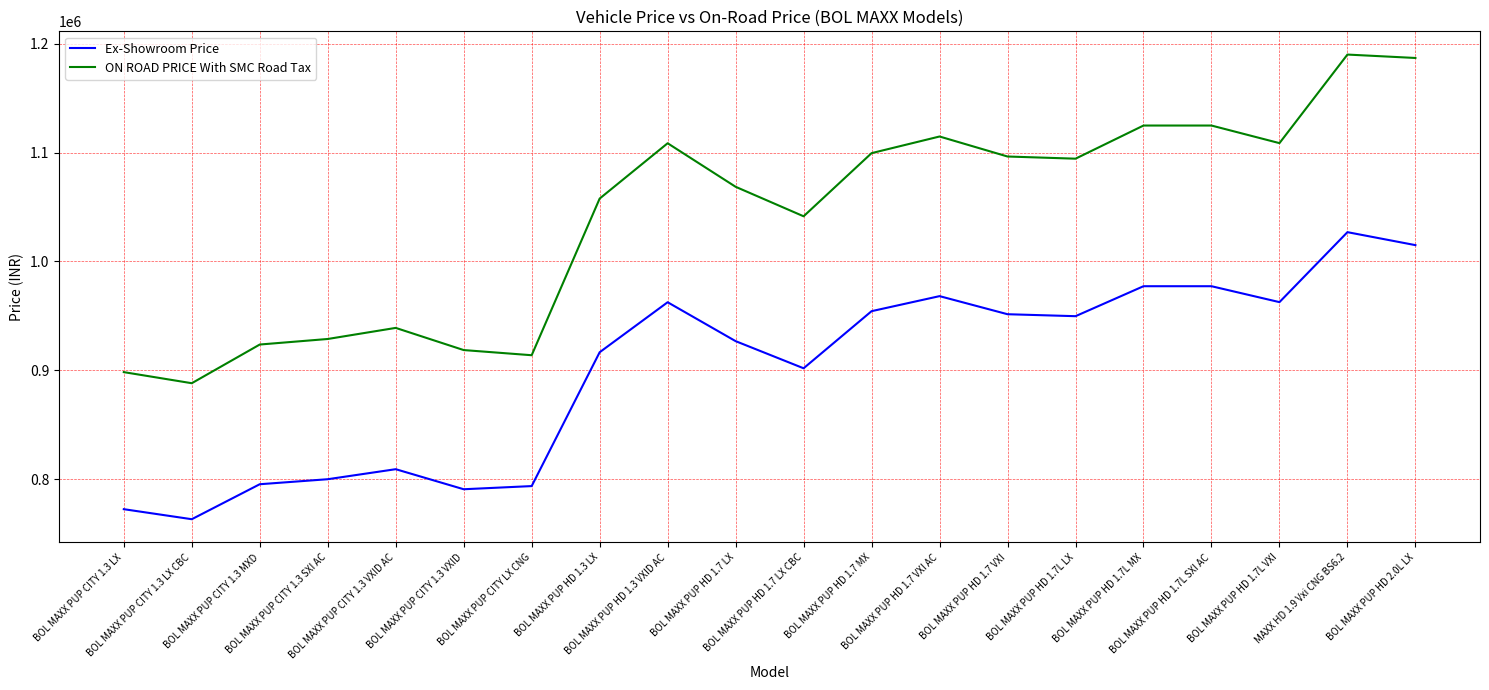

What value does the Ex-Showroom Price series have at BOL MAXX PUP CITY LX CNG?

793900